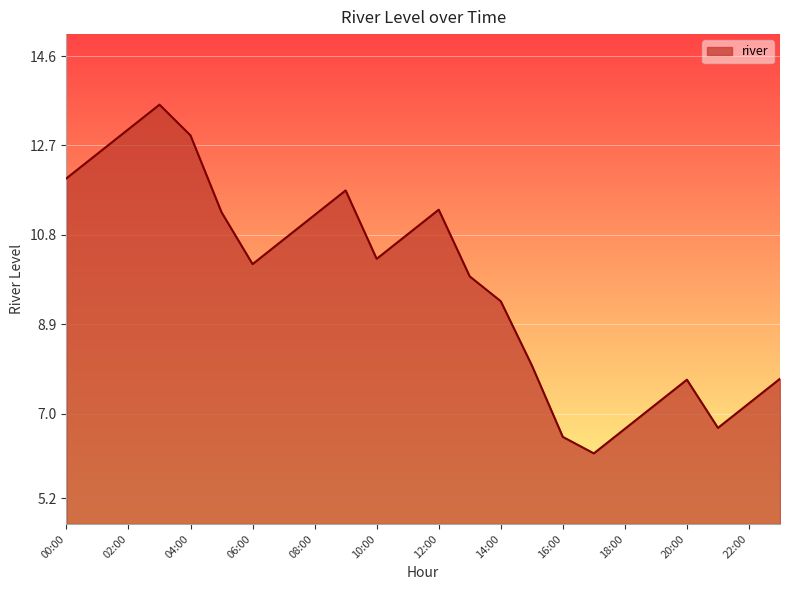

What is the minimum value shown in the chart?

6.2